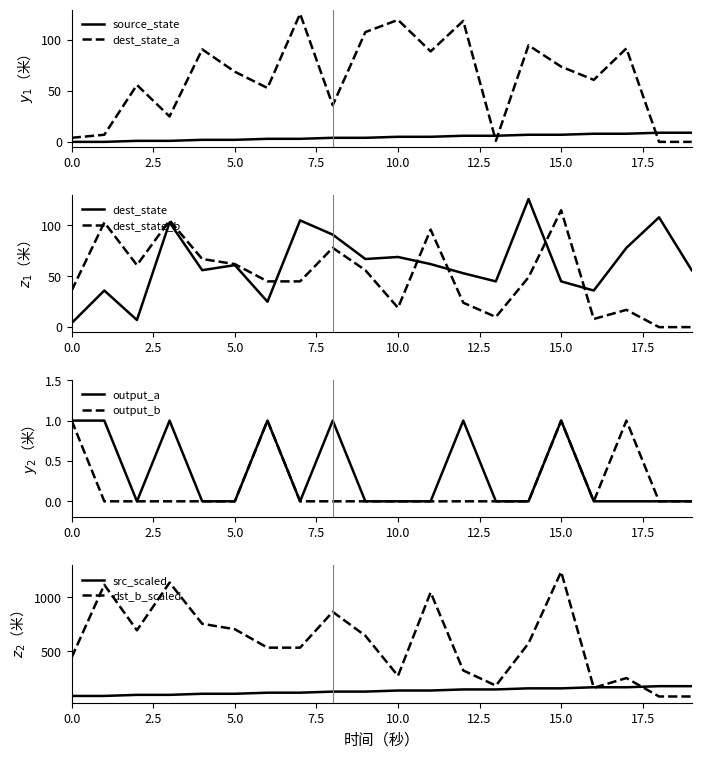

At how many categories does at least one series exceed 110?

4